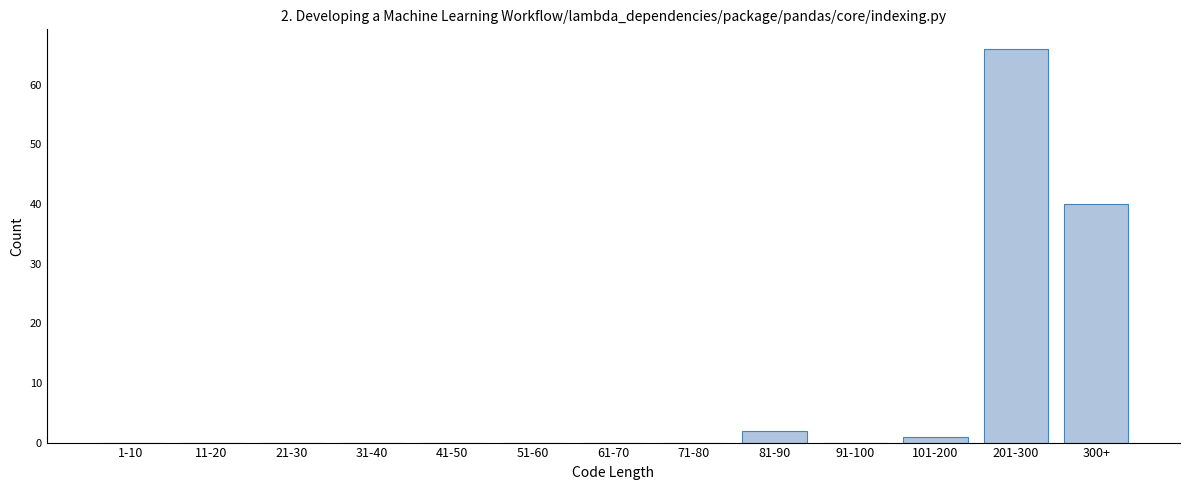

Reading left to right, extract all data points from this chart.

1-10=0	11-20=0	21-30=0	31-40=0	41-50=0	51-60=0	61-70=0	71-80=0	81-90=2	91-100=0	101-200=1	201-300=66	300+=40